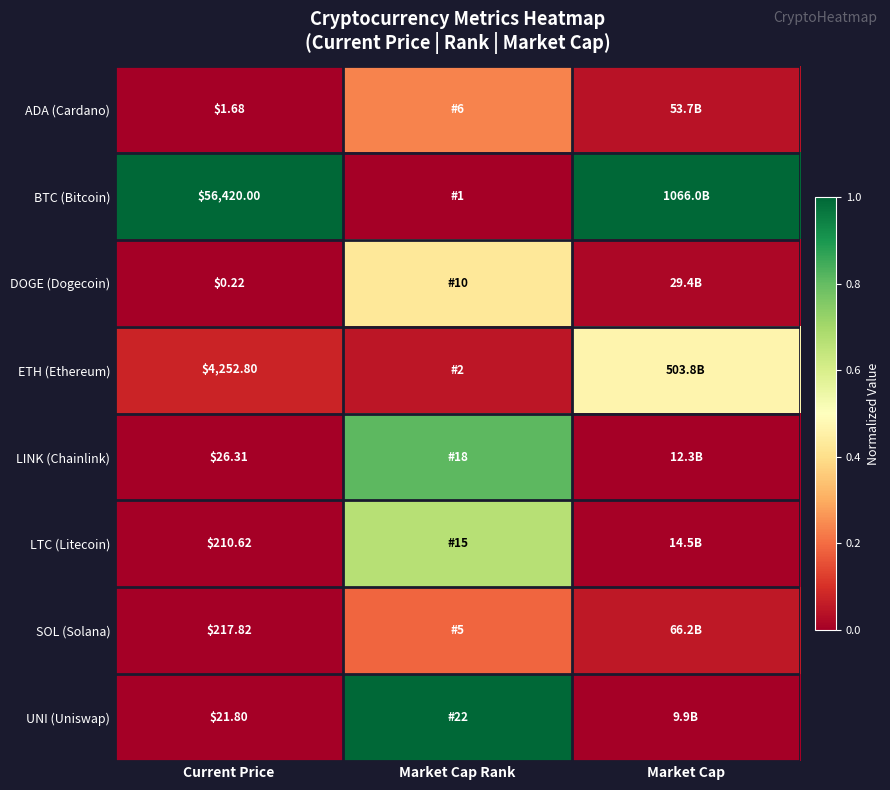

Is the value of BTC (Bitcoin) at Current Price greater than the value of SOL (Solana) at Current Price?

Yes